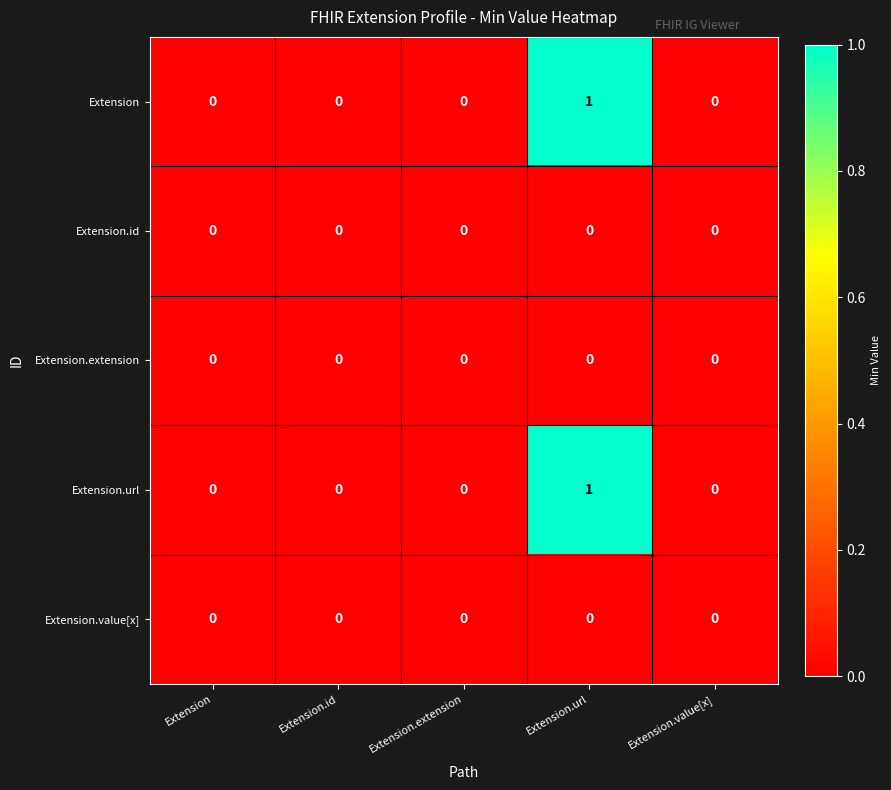

Reading left to right, list all the values displayed in this chart.

Extension: Extension=0	Extension.id=0	Extension.extension=0	Extension.url=1	Extension.value[x]=0
Extension.id: Extension=0	Extension.id=0	Extension.extension=0	Extension.url=0	Extension.value[x]=0
Extension.extension: Extension=0	Extension.id=0	Extension.extension=0	Extension.url=0	Extension.value[x]=0
Extension.url: Extension=0	Extension.id=0	Extension.extension=0	Extension.url=1	Extension.value[x]=0
Extension.value[x]: Extension=0	Extension.id=0	Extension.extension=0	Extension.url=0	Extension.value[x]=0